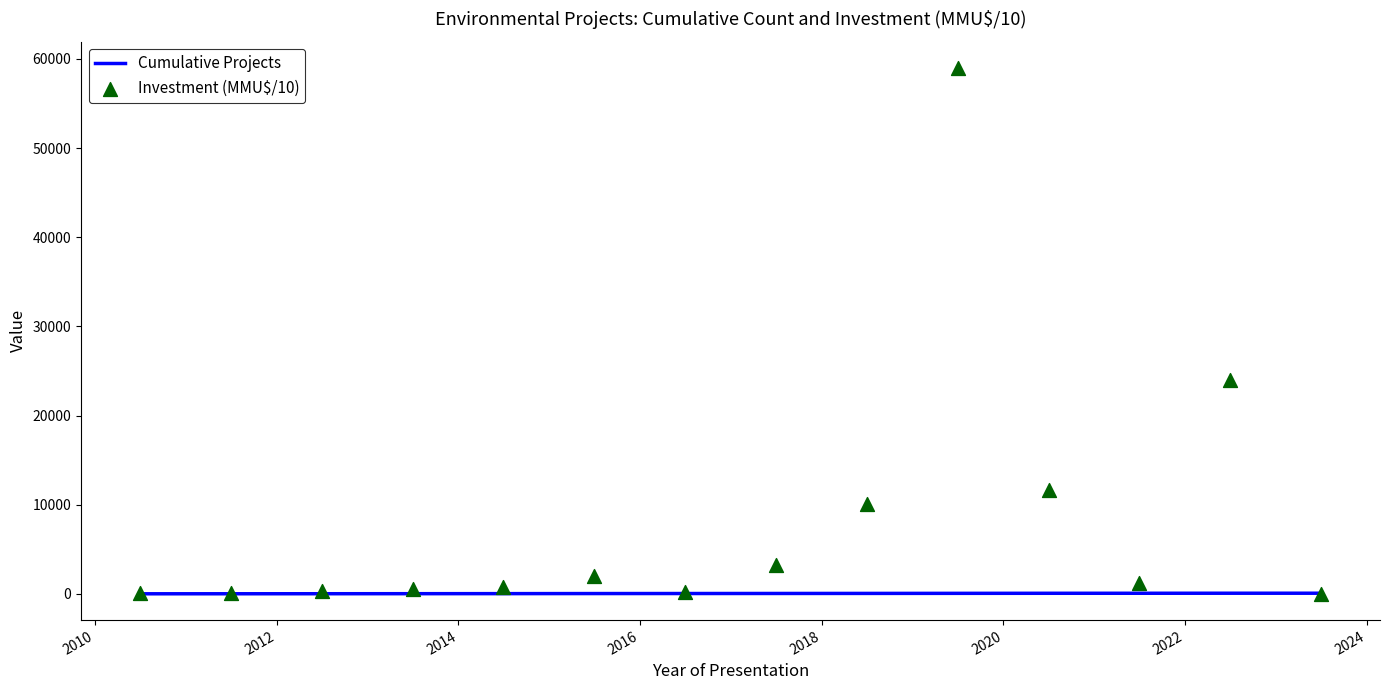

Which series contains the lowest Y value?

Investment (MMU$/10)